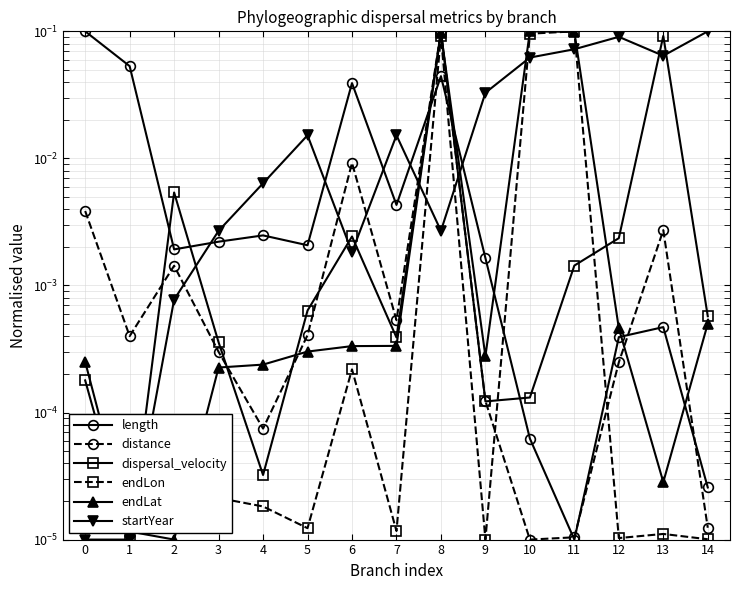

Reading left to right, transcribe all the data shown in this chart.

length: 0=0.1	1=0.1	2=0.0	3=0.0	4=0.0	5=0.0	6=0.0	7=0.0	8=0.0	9=0.0	10=0.0	11=0.0	12=0.0	13=0.0	14=0.0
distance: 0=0.0	1=0.0	2=0.0	3=0.0	4=0.0	5=0.0	6=0.0	7=0.0	8=0.1	9=0.0	10=0.0	11=0.0	12=0.0	13=0.0	14=0.0
dispersal_velocity: 0=0.0	1=0.0	2=0.0	3=0.0	4=0.0	5=0.0	6=0.0	7=0.0	8=0.1	9=0.0	10=0.0	11=0.0	12=0.0	13=0.1	14=0.0
endLon: 0=0.0	1=0.0	2=0.0	3=0.0	4=0.0	5=0.0	6=0.0	7=0.0	8=0.1	9=0.0	10=0.1	11=0.1	12=0.0	13=0.0	14=0.0
endLat: 0=0.0	1=0.0	2=0.0	3=0.0	4=0.0	5=0.0	6=0.0	7=0.0	8=0.1	9=0.0	10=0.1	11=0.1	12=0.0	13=0.0	14=0.0
startYear: 0=0.0	1=0.0	2=0.0	3=0.0	4=0.0	5=0.0	6=0.0	7=0.0	8=0.0	9=0.0	10=0.1	11=0.1	12=0.1	13=0.1	14=0.1